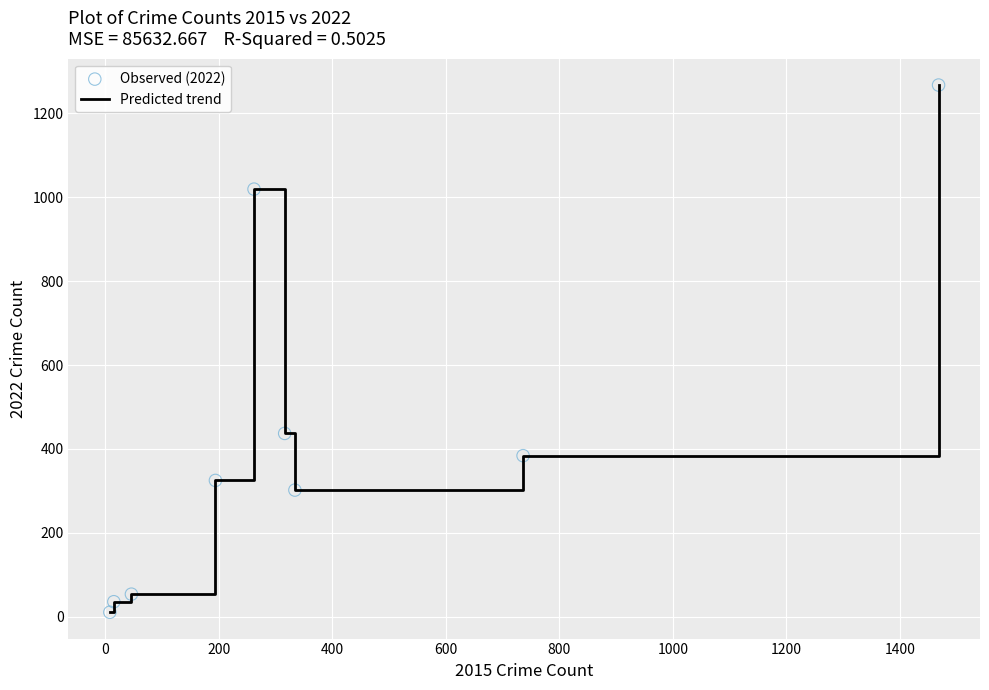

What is the difference between the maximum and minimum values?

1256